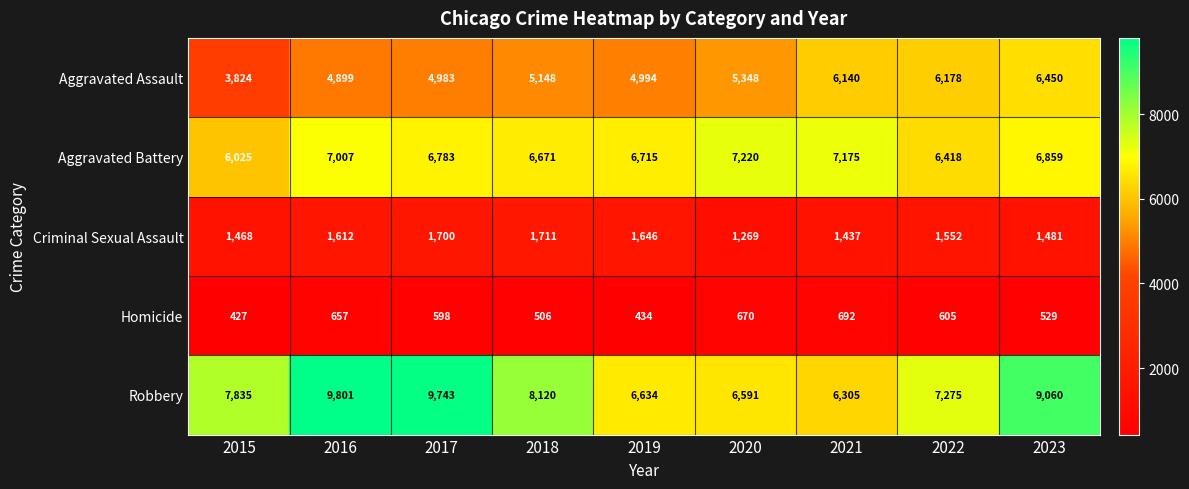

What is the difference between the maximum and second lowest values in the Criminal Sexual Assault series?

274